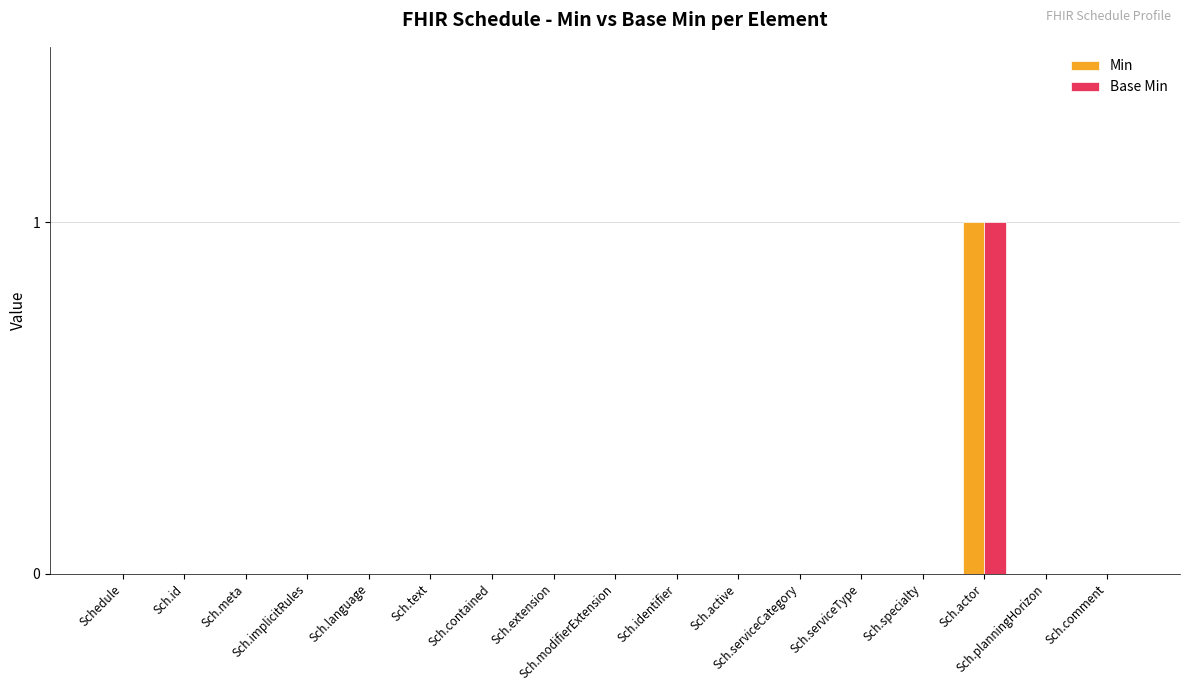

Are the bars grouped side by side (vs. stacked)?

Yes